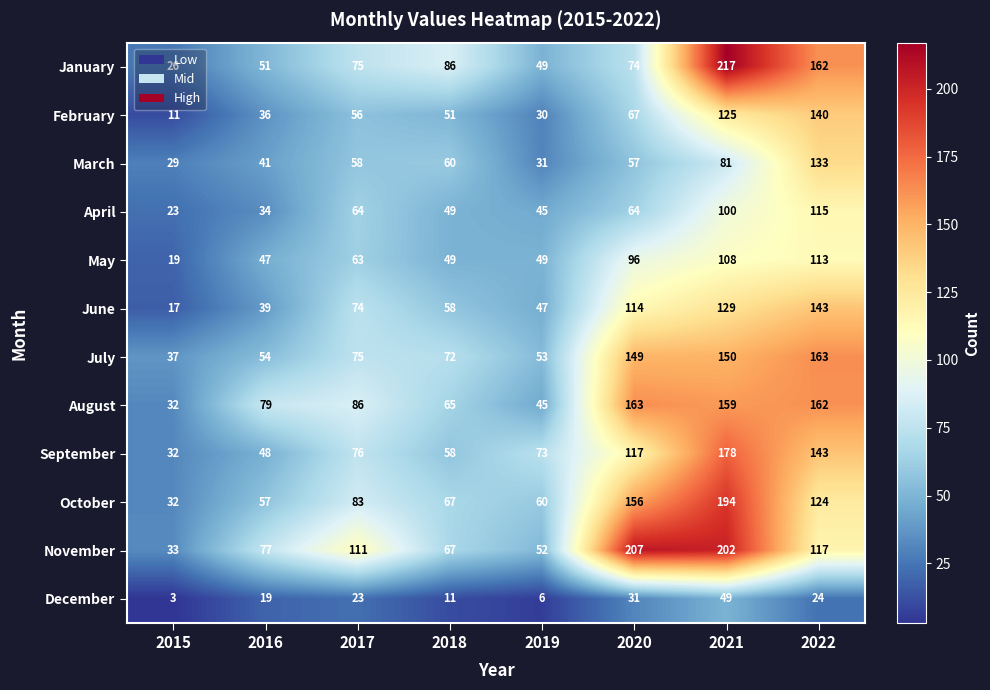

True or false: April has a value of 75 at 2019.

False